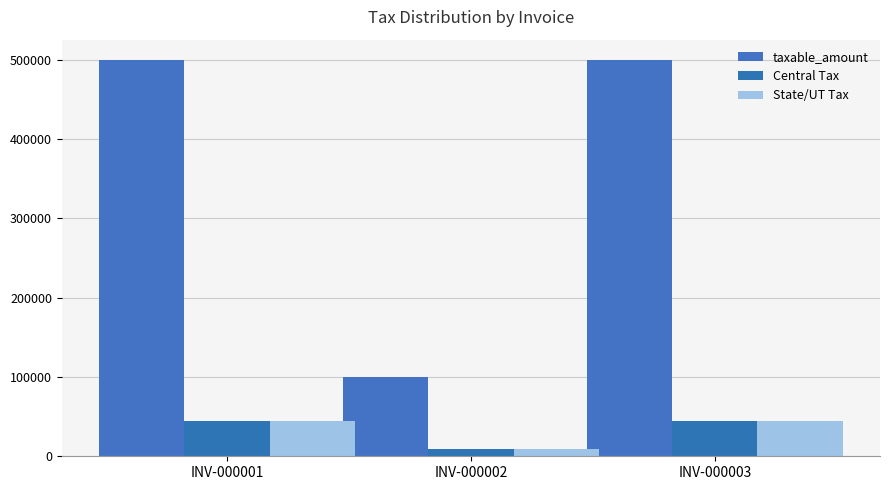

How many groups of bars are there?

3